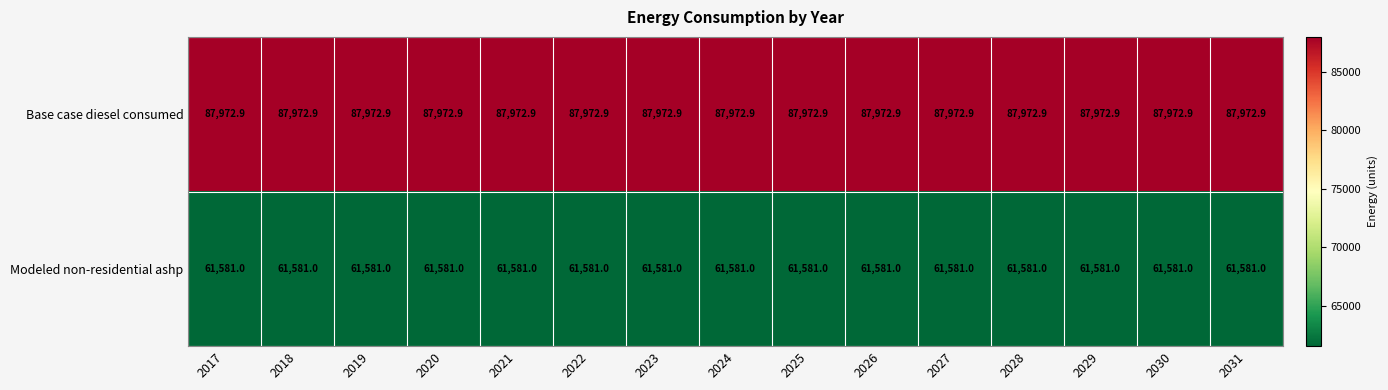

What is the sum of the Modeled non-residential ashp values at 2030 and 2022?

123162.0